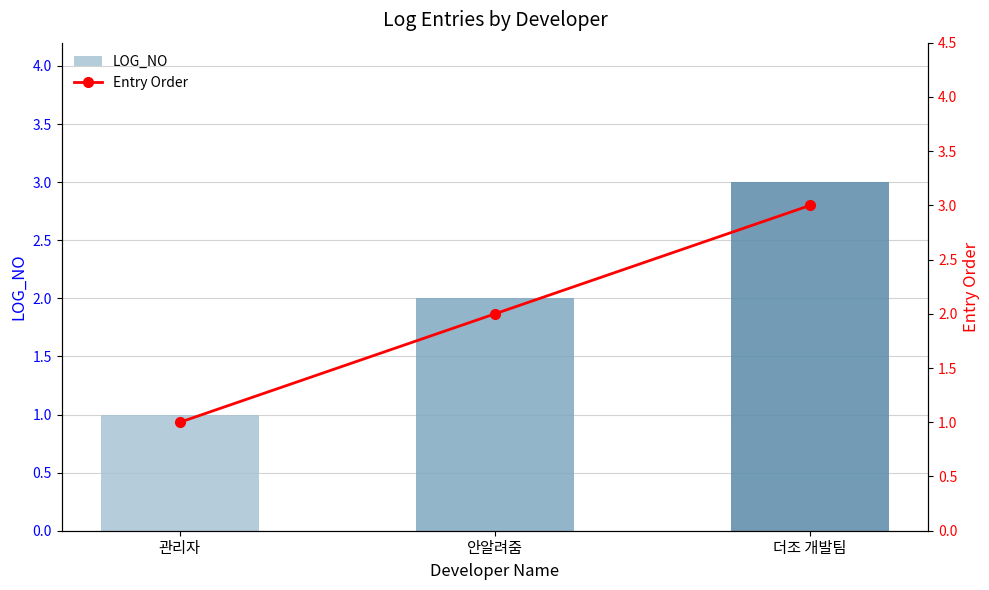

What are all the series names shown in the legend?

LOG_NO, Entry Order